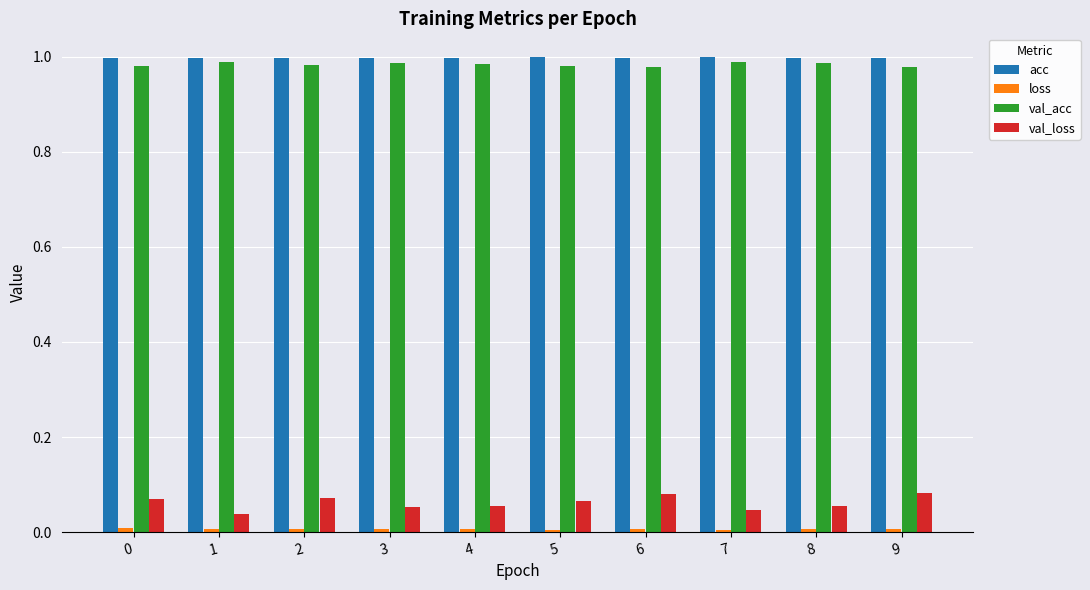

True or false: val_acc has a value of 1.6 at 5.

False